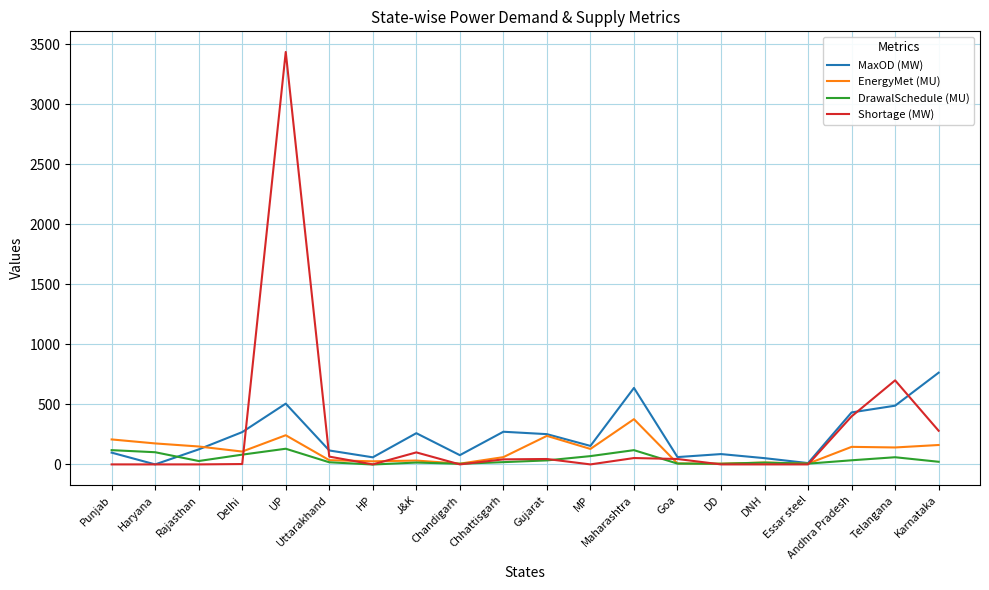

Which series has the widest spread of values?

Shortage (MW)